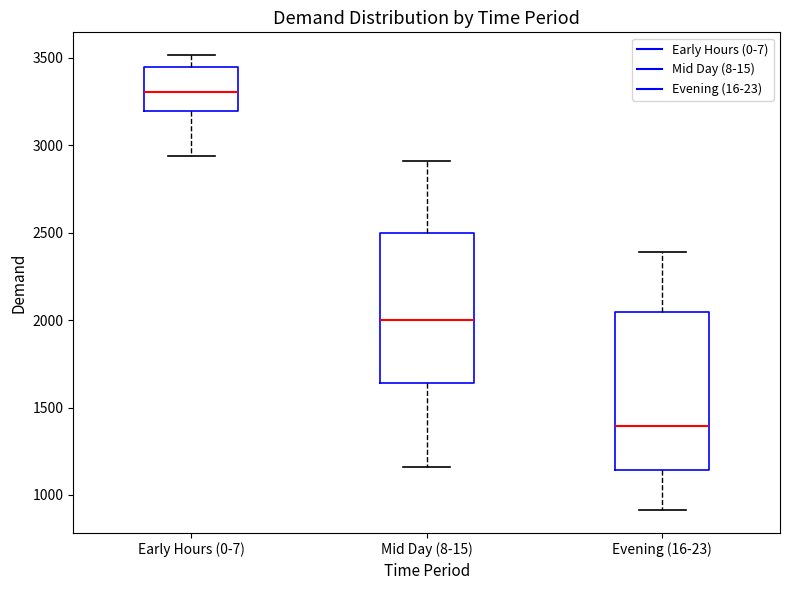

Reading left to right, read every box against the y-axis: the position of its median line, the range the box covers, and the ends of its whiskers. The values are not printed on the chart, so give them approximately, as read against the axis.

Early Hours (0-7): median 3300, box 3200 to 3450, whiskers 2950 to 3500
Mid Day (8-15): median 2000, box 1650 to 2500, whiskers 1150 to 2900
Evening (16-23): median 1400, box 1150 to 2050, whiskers 900 to 2400